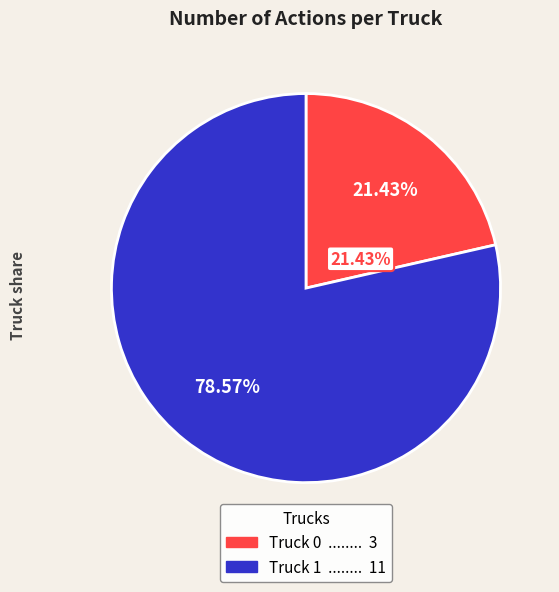

To the nearest percent, what percentage of the pie is Truck 0?

21%